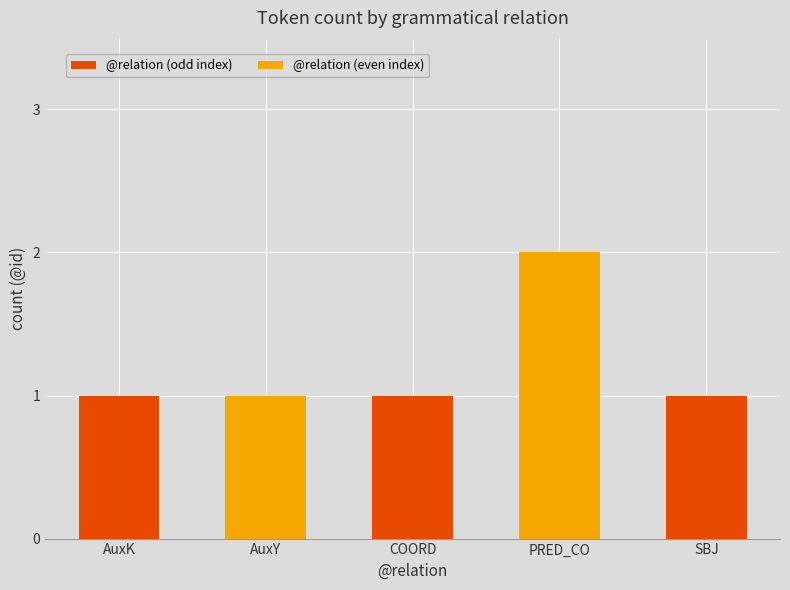

What is the sum of all values?

6